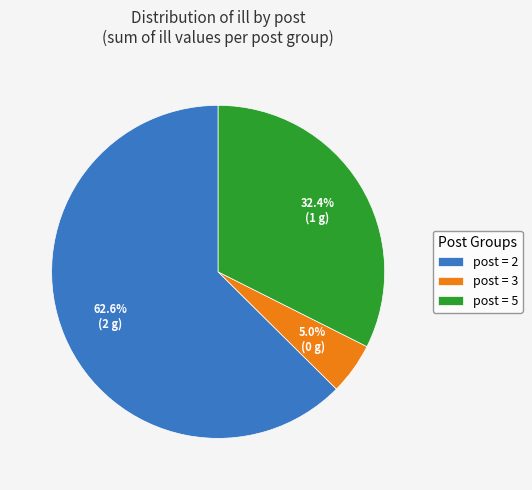

Approximately how many times larger is the value at post = 5 compared to post = 3?

6.5